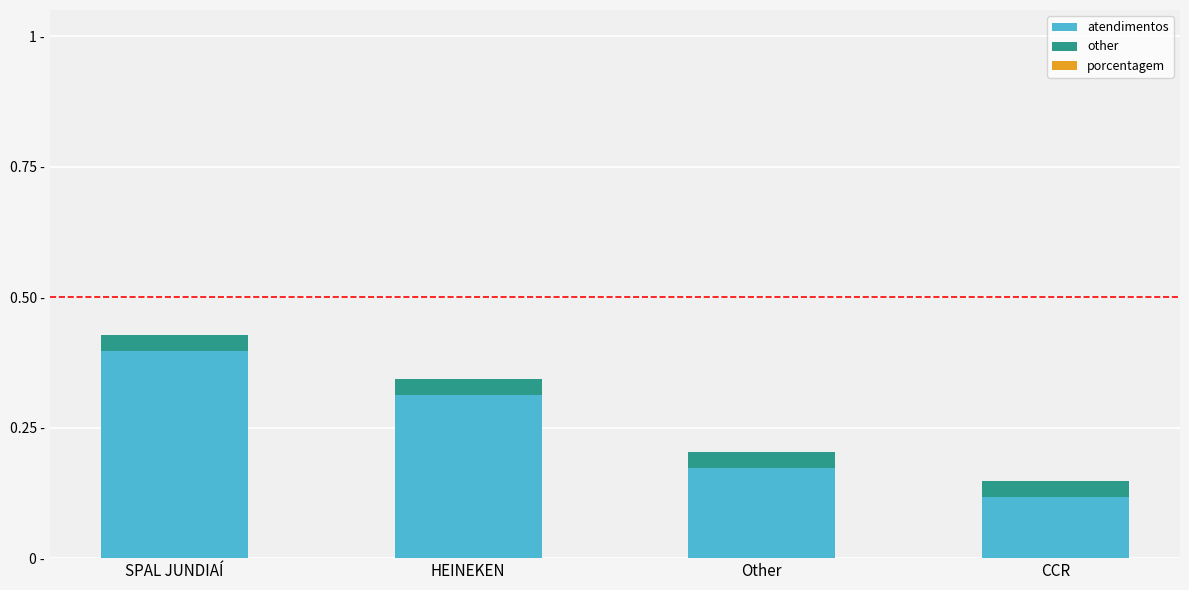

At which category is the sum across all series the highest?

SPAL JUNDIAÍ